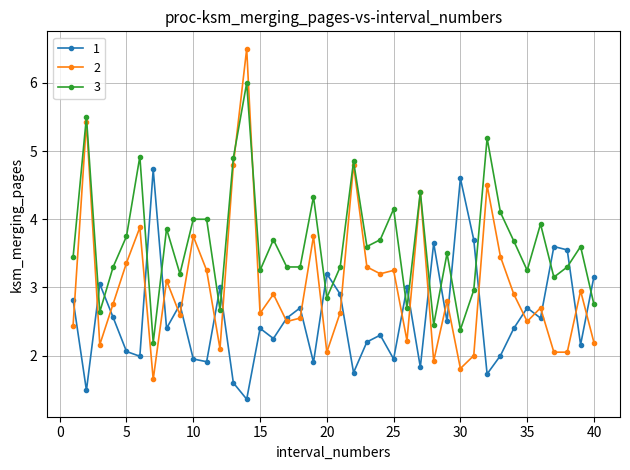

Count the number of categories in the chart.

40